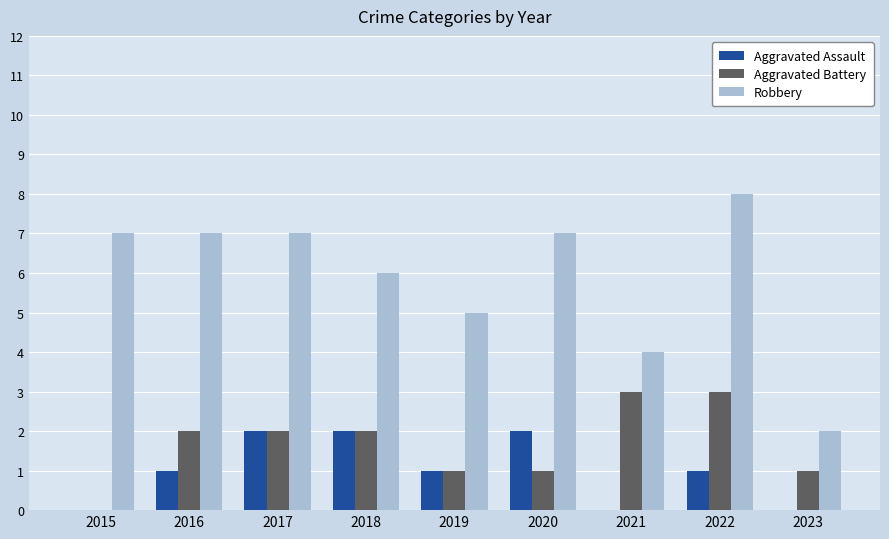

What is the sum of all Robbery values?

53